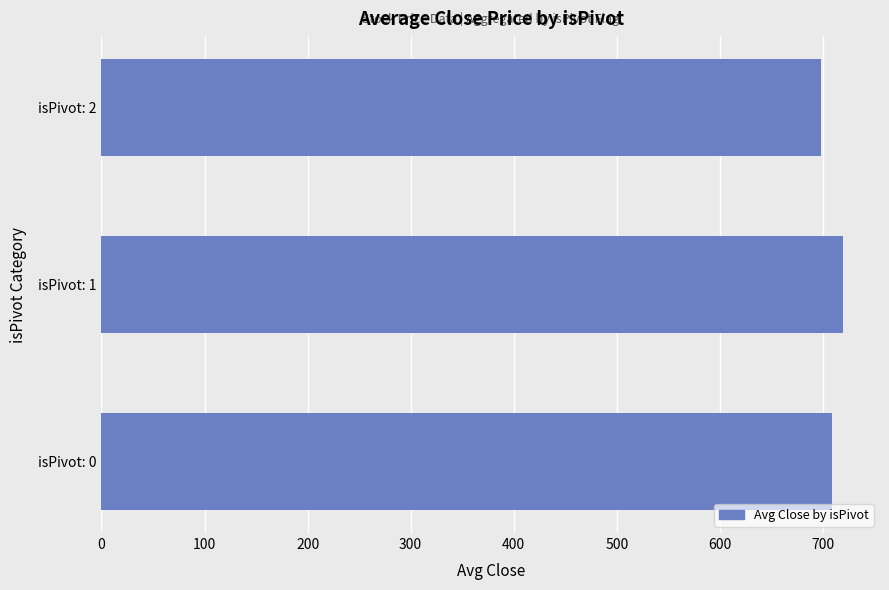

How many data points are above 709?

2